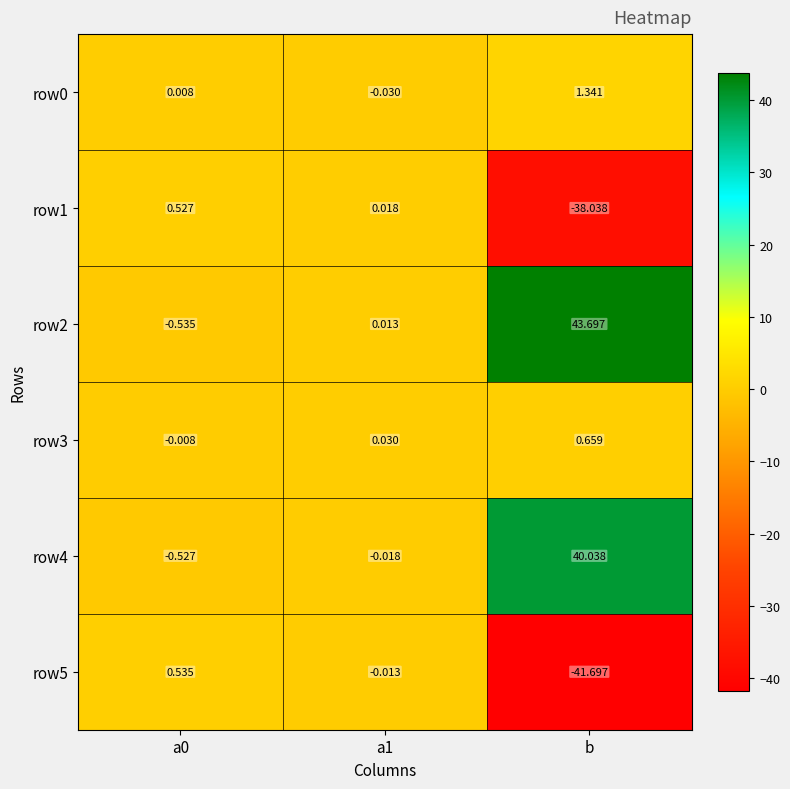

At which category does the chart reach its minimum across all series?

b